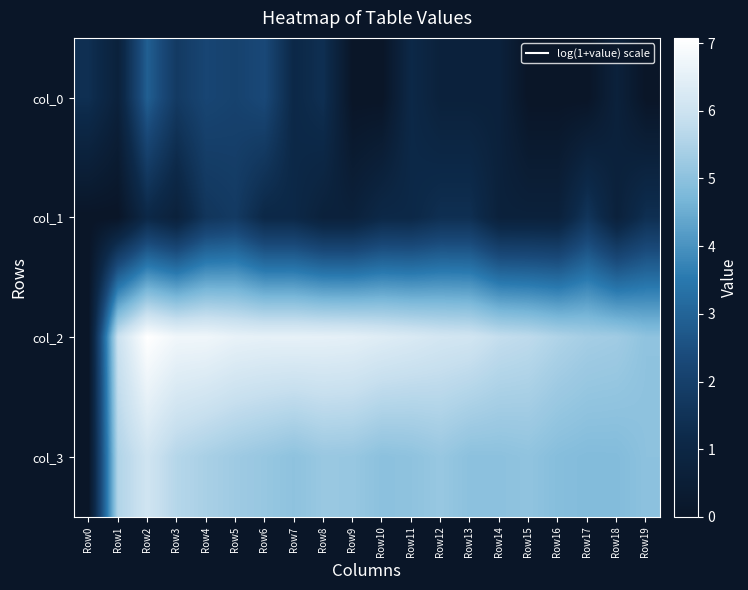

What is the maximum value shown in the chart?

7.1